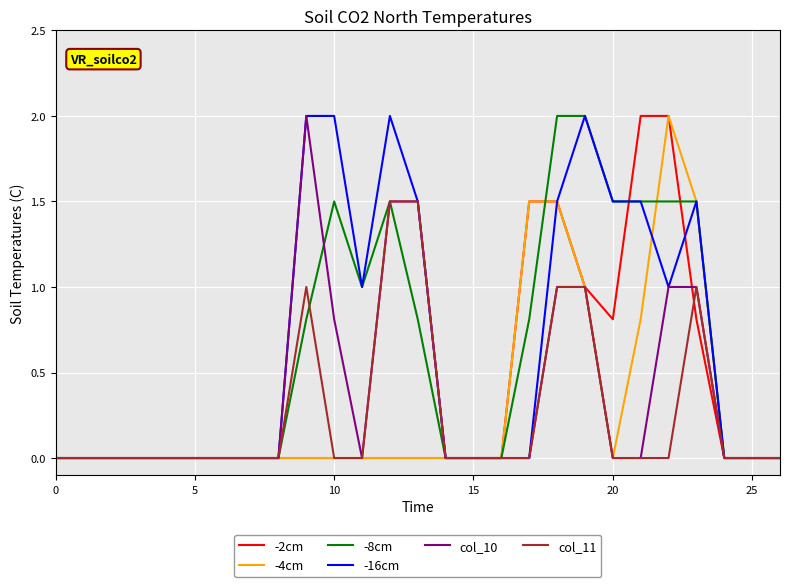

What is the maximum value for col_11?

1.5